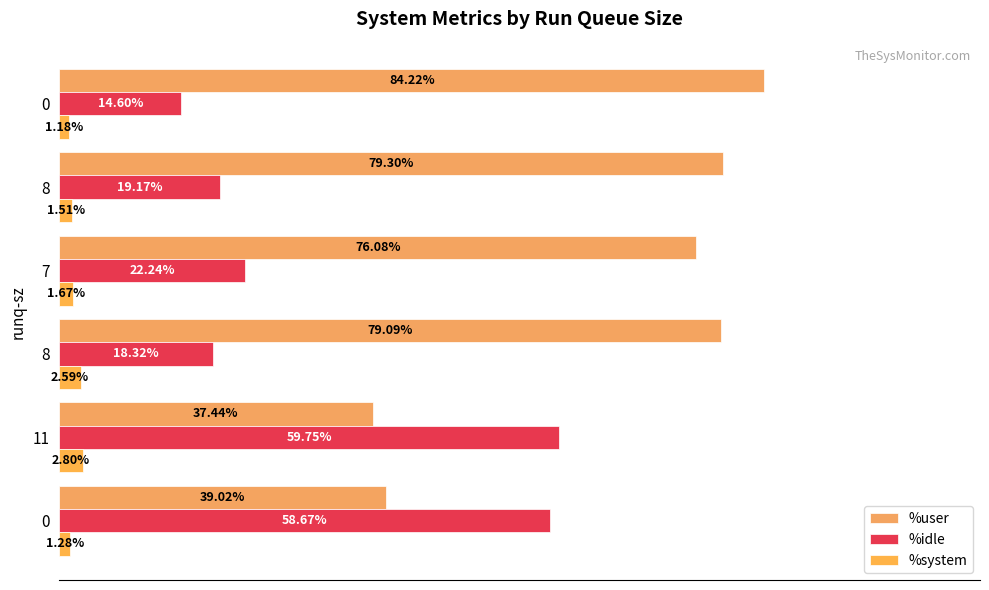

What is the lowest value of the %system series?

1.2